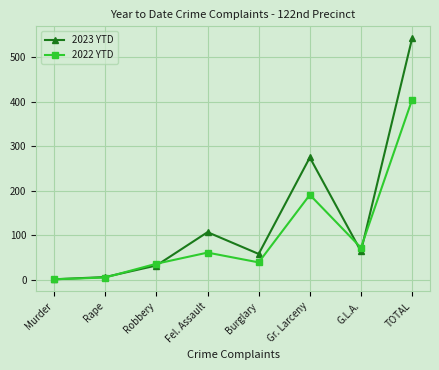

What is the difference between the second highest and minimum values in the 2023 YTD series?

274